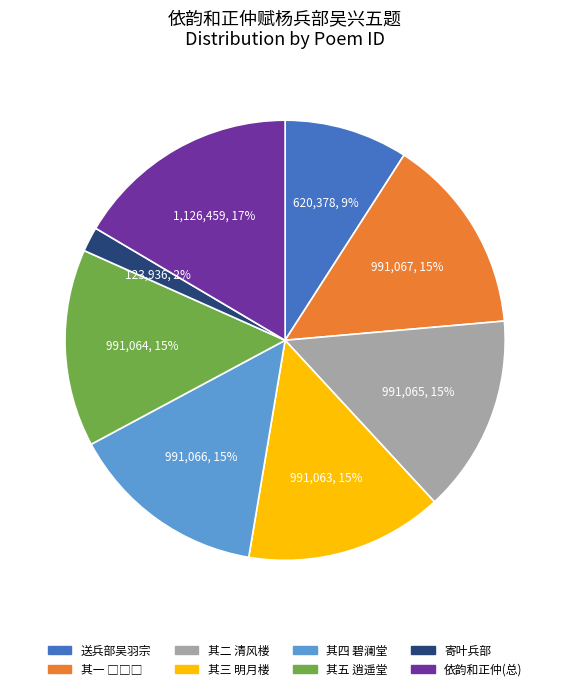

Do 其五 逍遥堂 and 送兵部吴羽宗 together represent more than half of the pie?

No